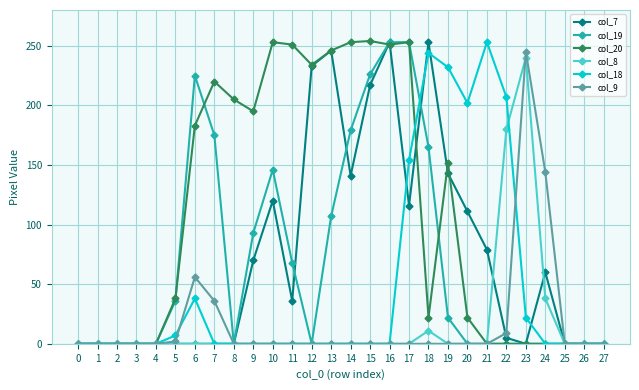

True or false: col_9 has more than 1 points higher than both neighbors.

True